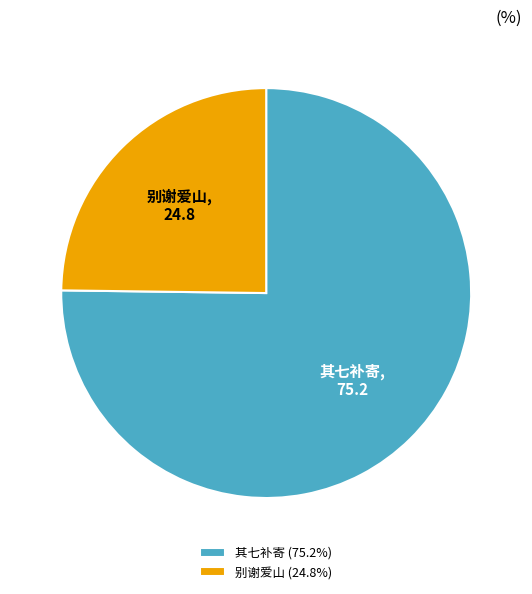

Does 别谢爱山 (24.8%) represent more than half of the total?

No